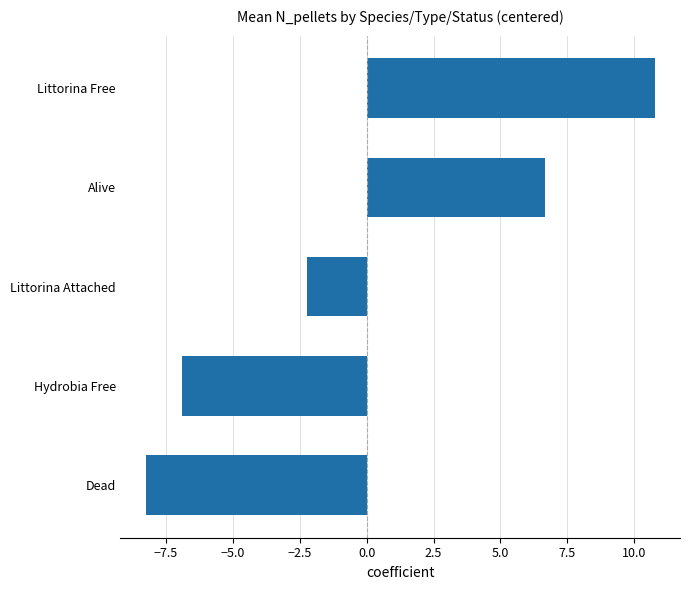

What is the change in value from Dead to Littorina Attached?

+6.0